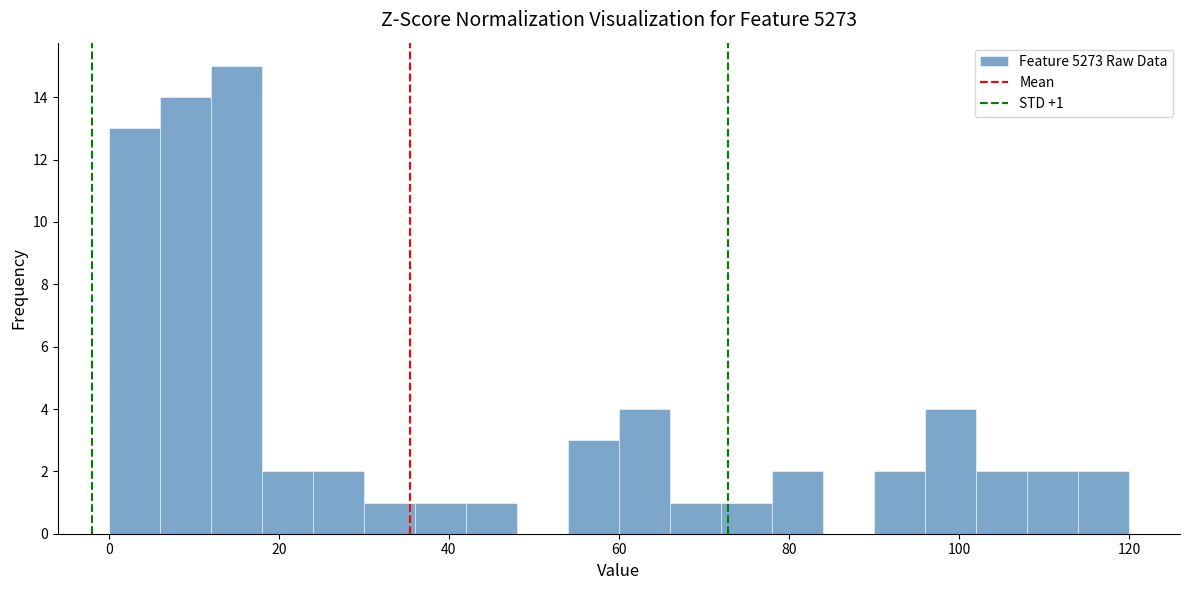

Around what value on the x-axis is the tallest bar? Give the approximate position of its centre, as read against the axis.

16